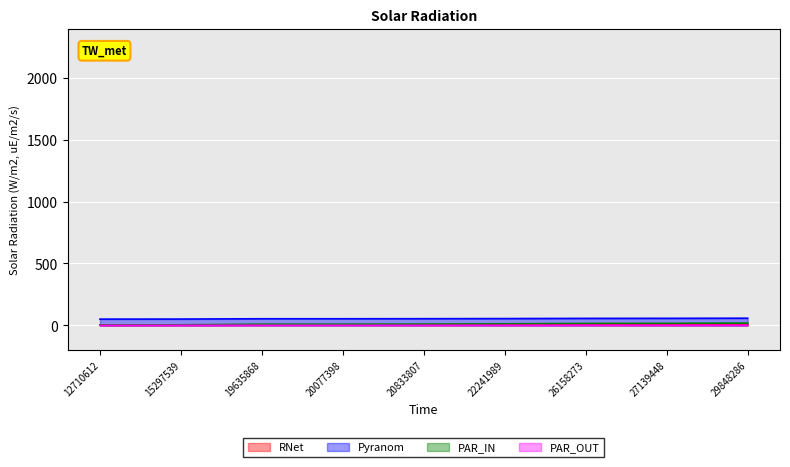

True or false: Pyranom and PAR_IN cross at least once.

False